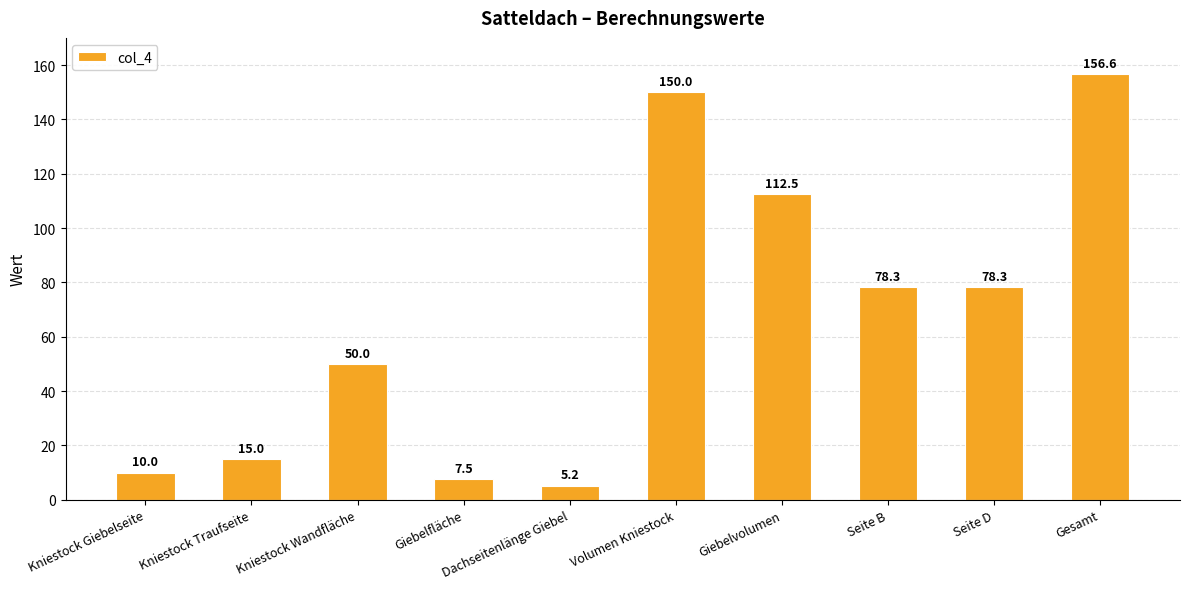

At which label does the data first exceed 78?

Volumen Kniestock